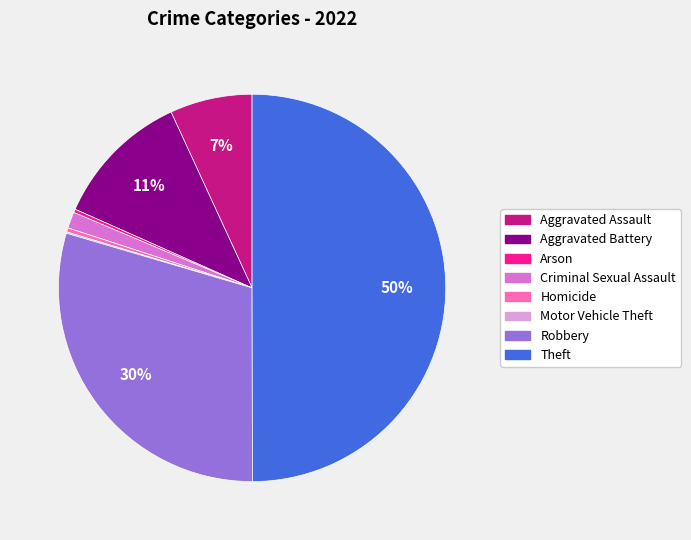

To the nearest percent, what portion does Criminal Sexual Assault represent?

1%